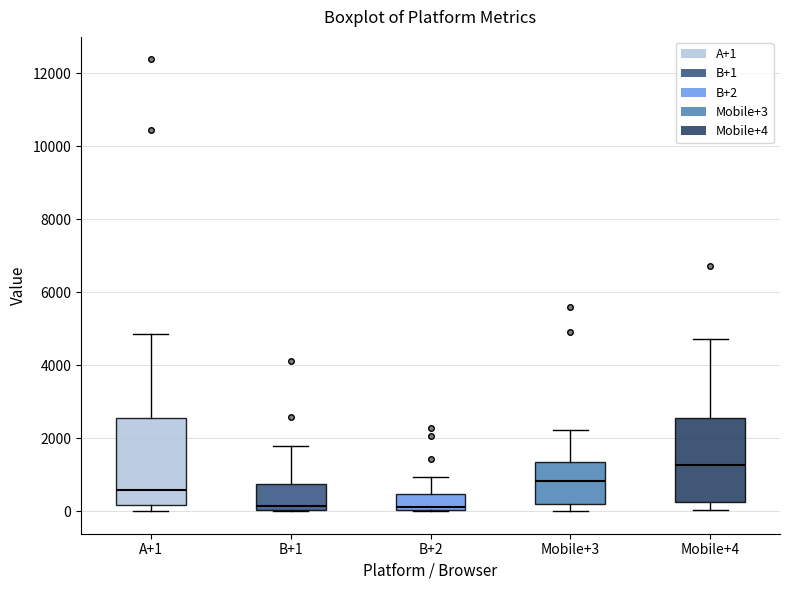

Reading left to right, read every box against the y-axis: the position of its median line, the range the box covers, and the ends of its whiskers. The values are not printed on the chart, so give them approximately, as read against the axis.

A+1: median 600, box 200 to 2600, whiskers 0 to 4800
B+1: median 200, box 0 to 800, whiskers 0 to 1800
B+2: median 200, box 0 to 400, whiskers 0 to 1000
Mobile+3: median 800, box 200 to 1400, whiskers 0 to 2200
Mobile+4: median 1200, box 200 to 2600, whiskers 0 to 4800